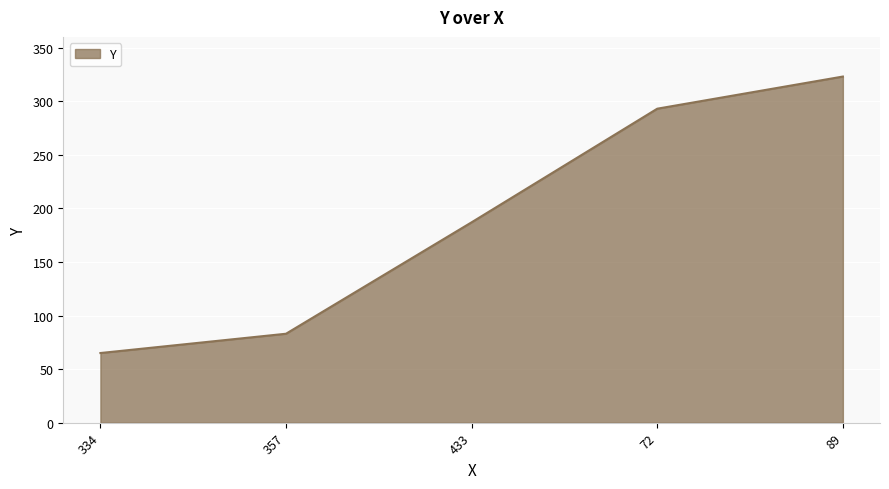

How many lines are shown in the chart?

1